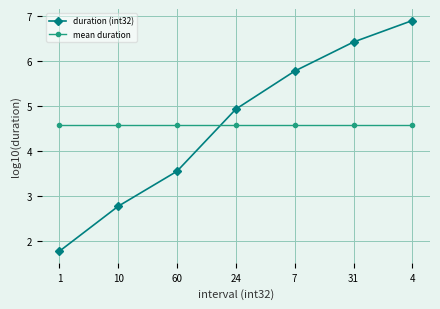

Is this an area chart (filled region under the line)?

No